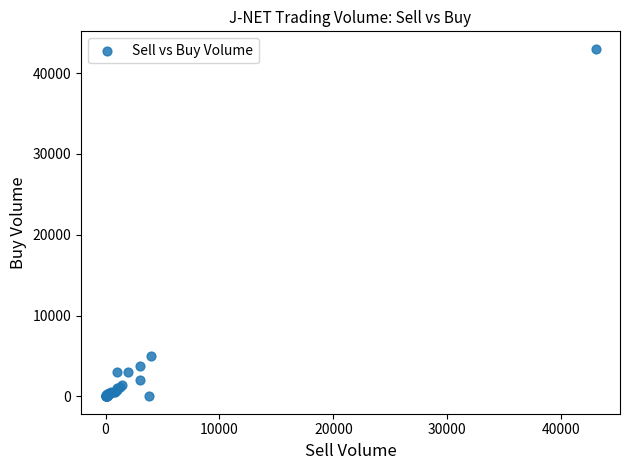

What Y value in the scatter plot is closest to 21508?

5000